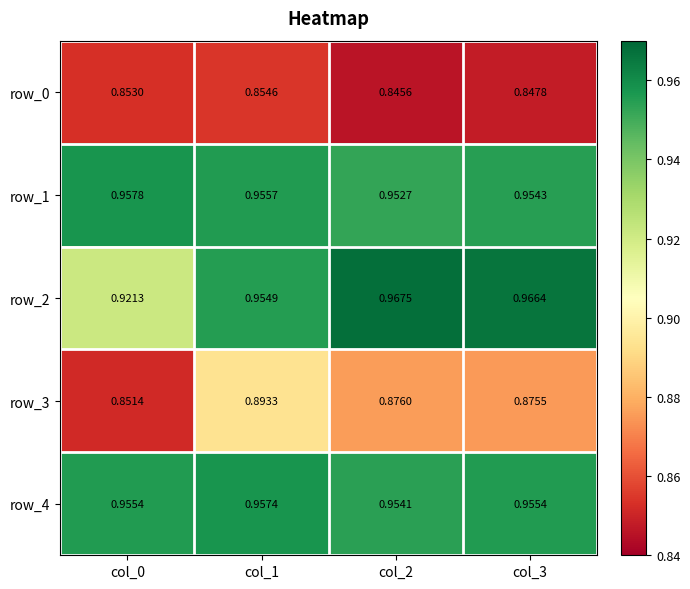

The value of row_3 at col_2 is 0.4. True or false?

False